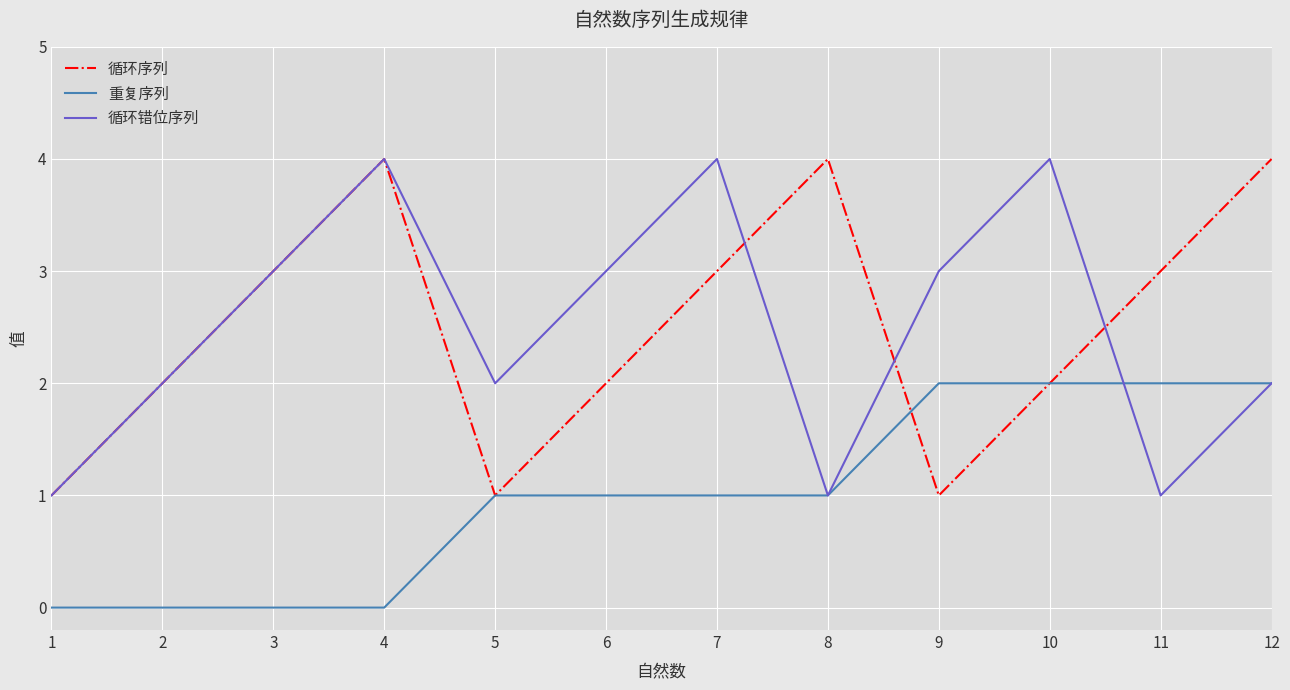

What is the total value across all series at 7?

8